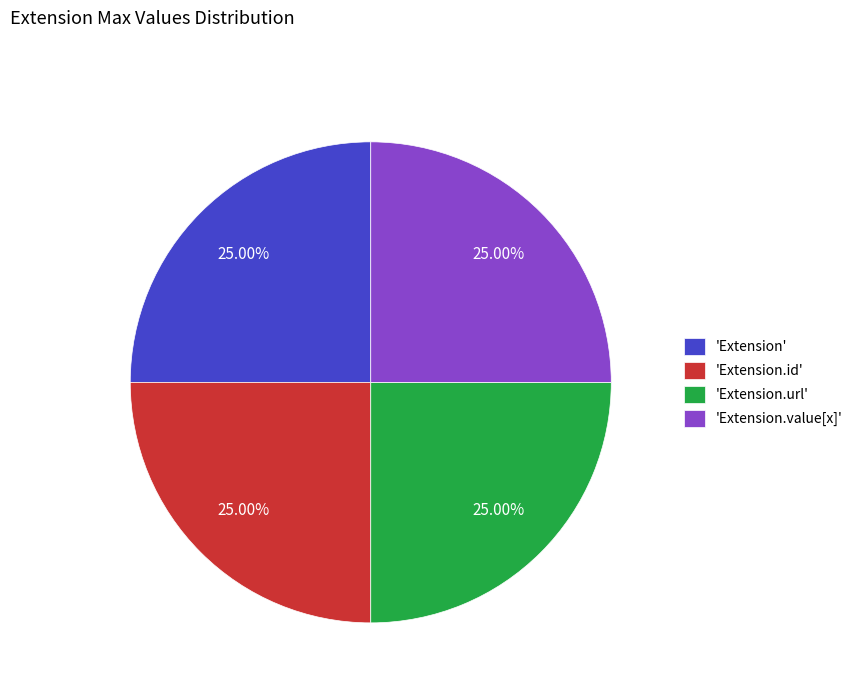

Approximately how many times larger is the value at 'Extension.id' compared to 'Extension.url'?

1.0